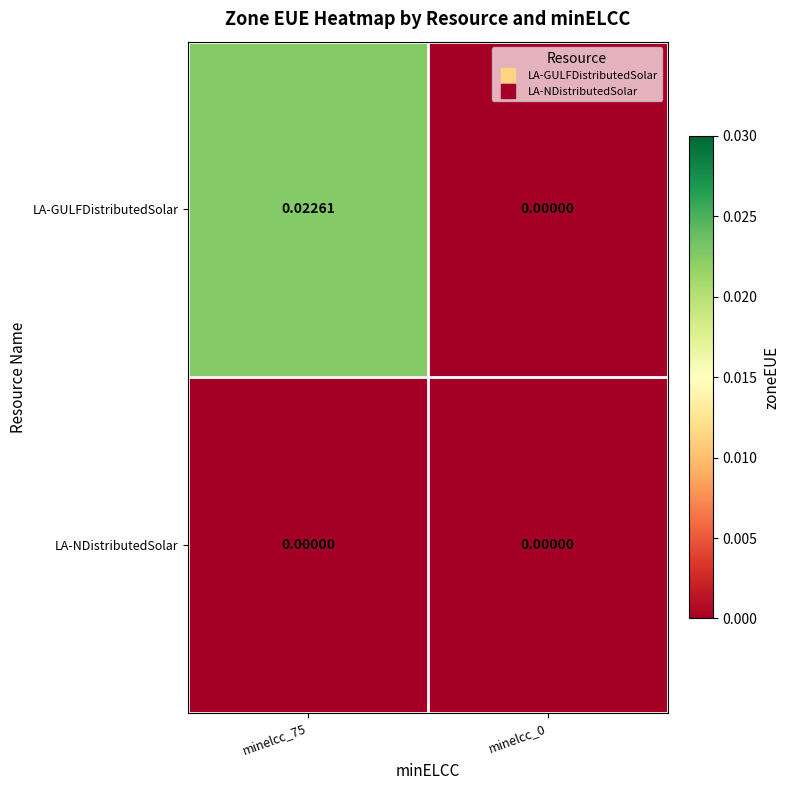

Rank the series at minelcc_75 from highest to lowest value.

LA-GULFDistributedSolar, LA-NDistributedSolar